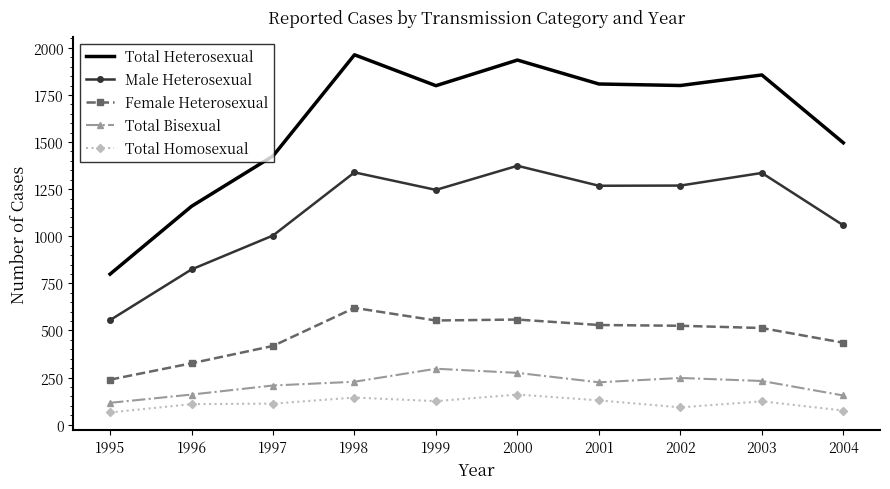

What is the greatest value displayed?

1963